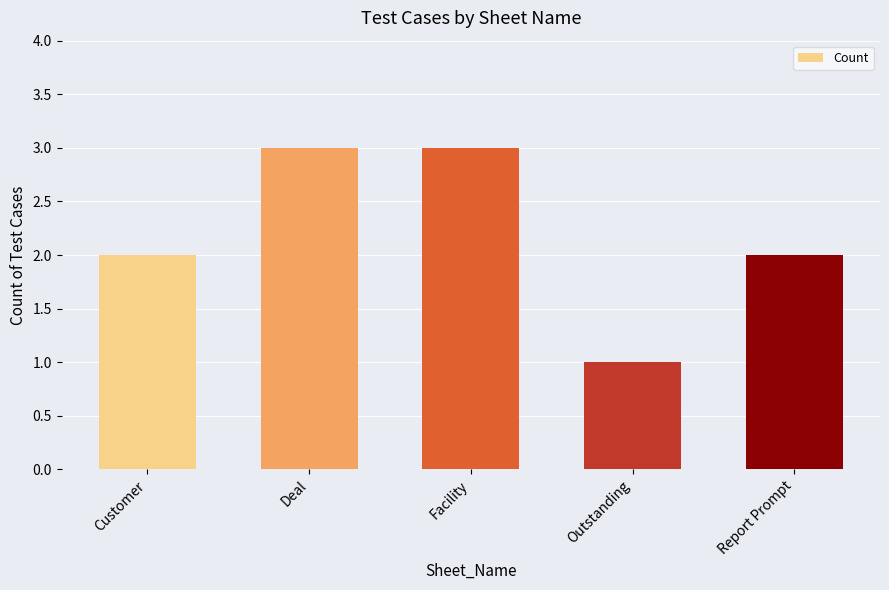

What is the difference between the maximum and minimum values?

2